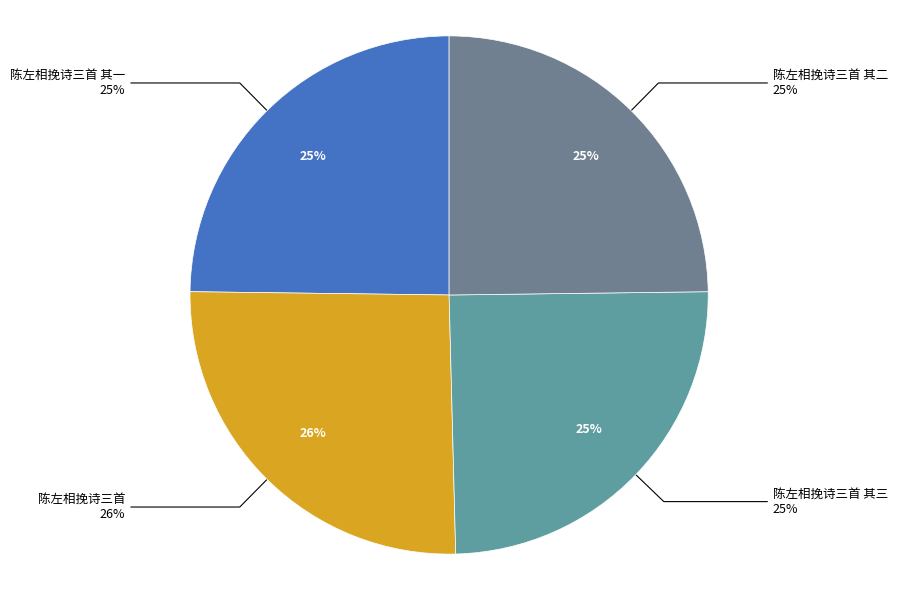

Is there any slice that represents more than half of the pie?

No